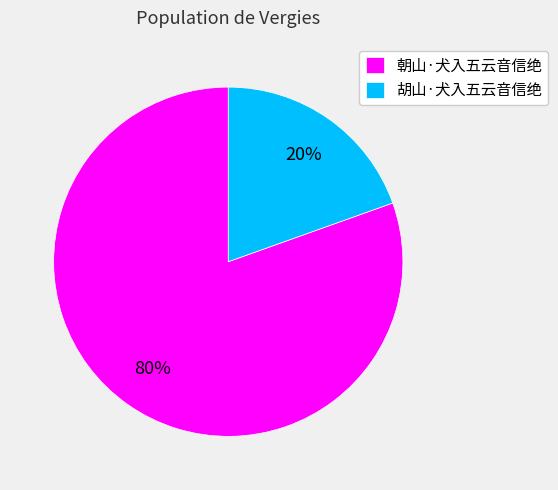

What is the ratio of the value at 胡山·犬入五云音信绝 to the value at 朝山·犬入五云音信绝?

0.2